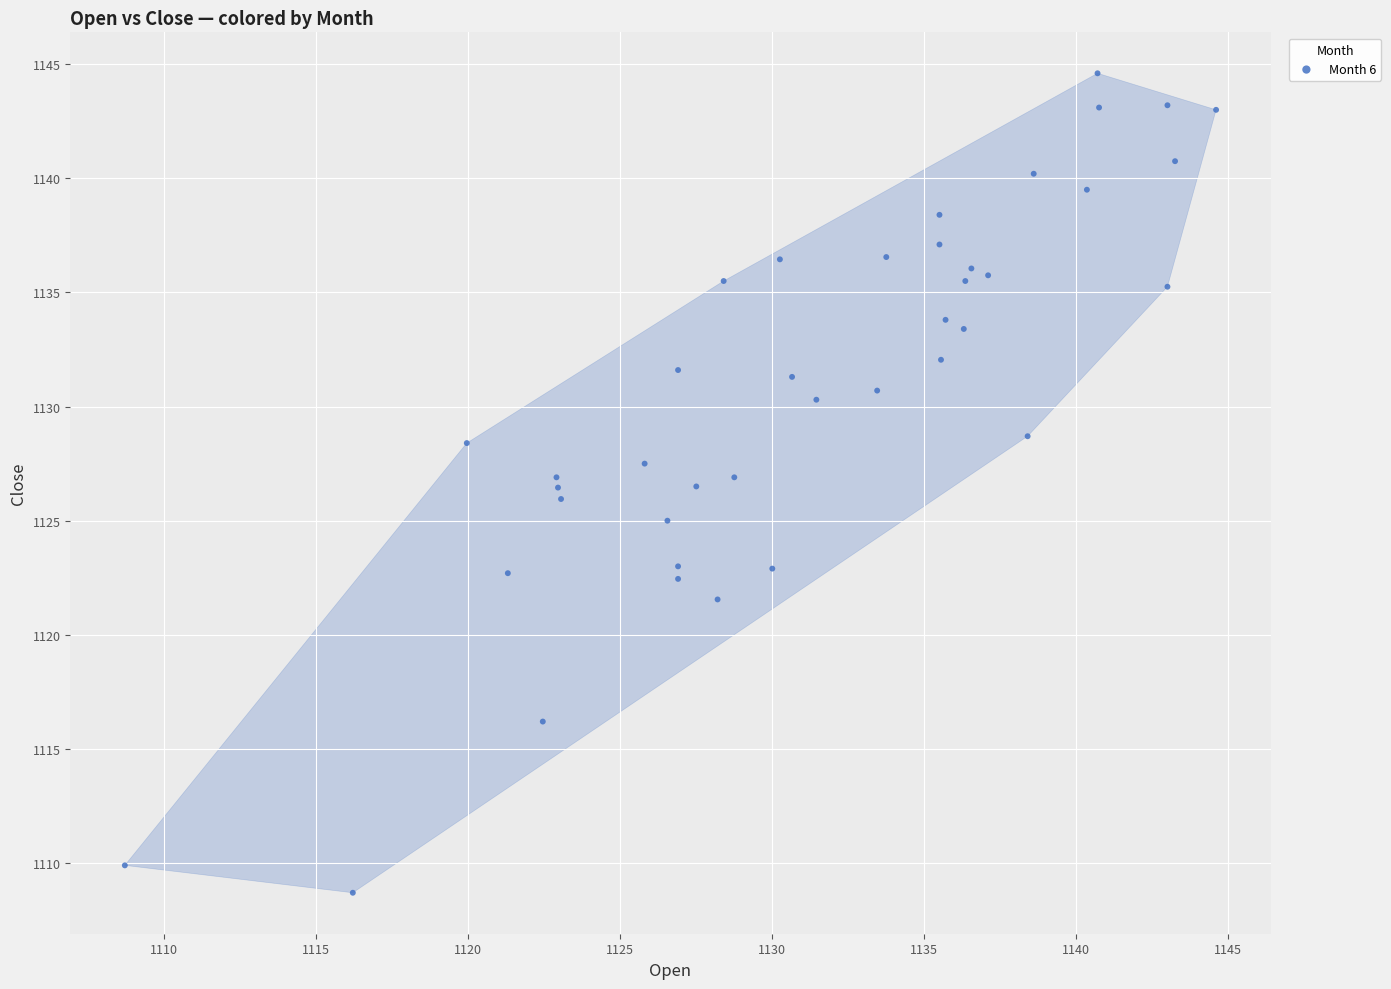

What is the range of X values (max minus min)?

35.9